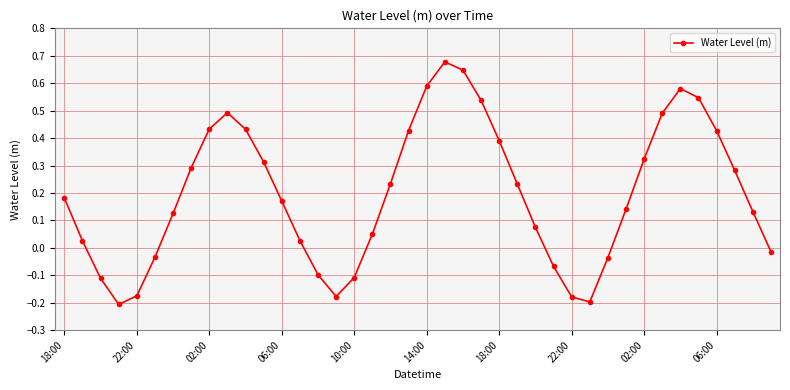

How many interior local peaks (higher than both neighbors) does the data have?

3